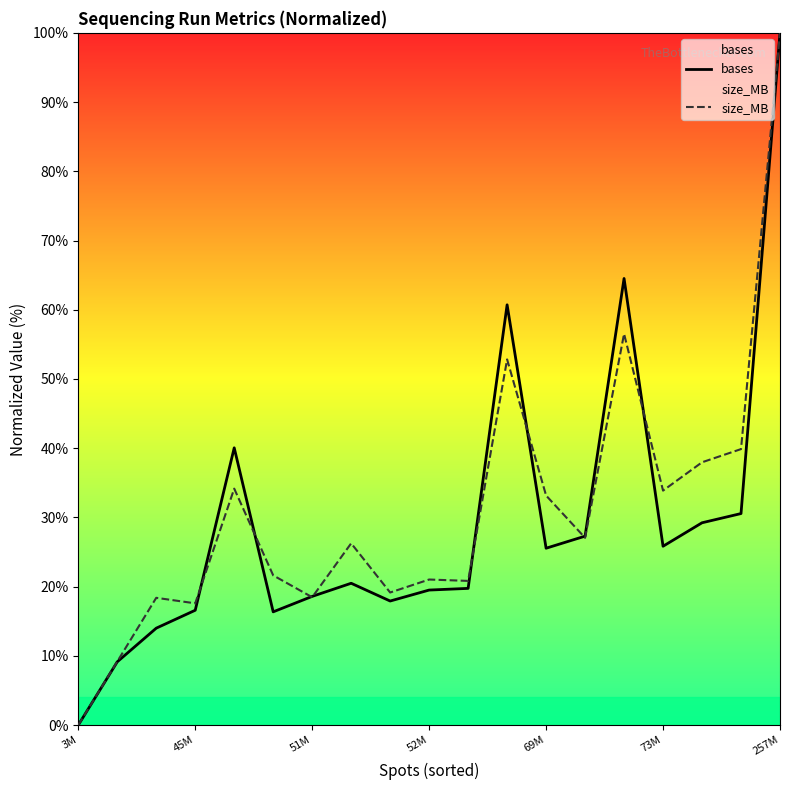

At which label does bases reach its peak?

257M